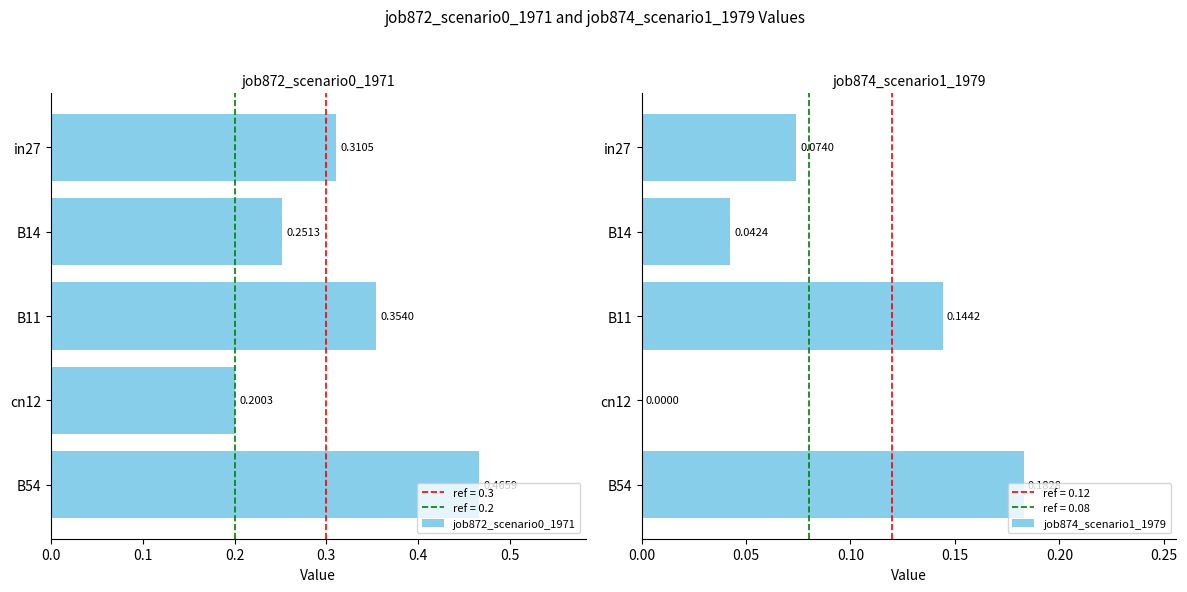

List the labels in order of job872_scenario0_1971 value, largest first.

B54, B11, in27, B14, cn12